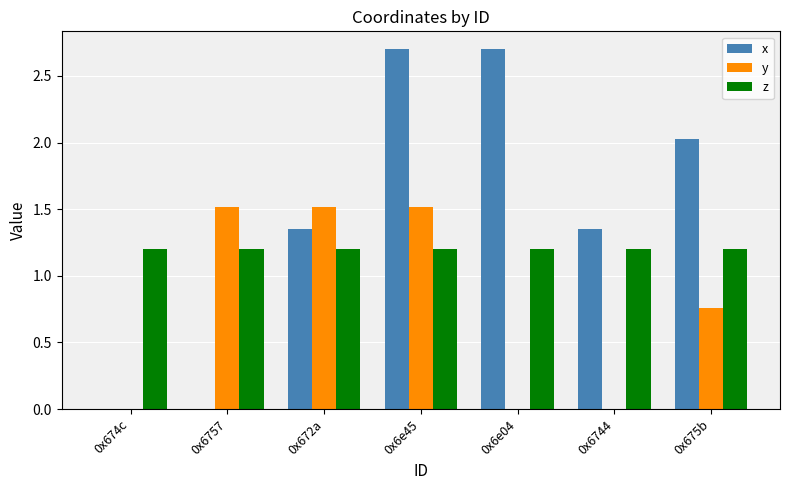

Is the value of z at 0x6e45 greater than the value of x at 0x6744?

No